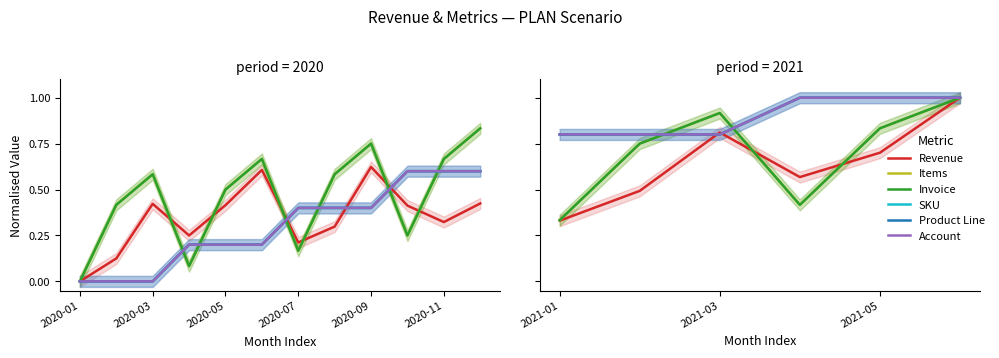

True or false: Product Line and Account cross at least once.

False